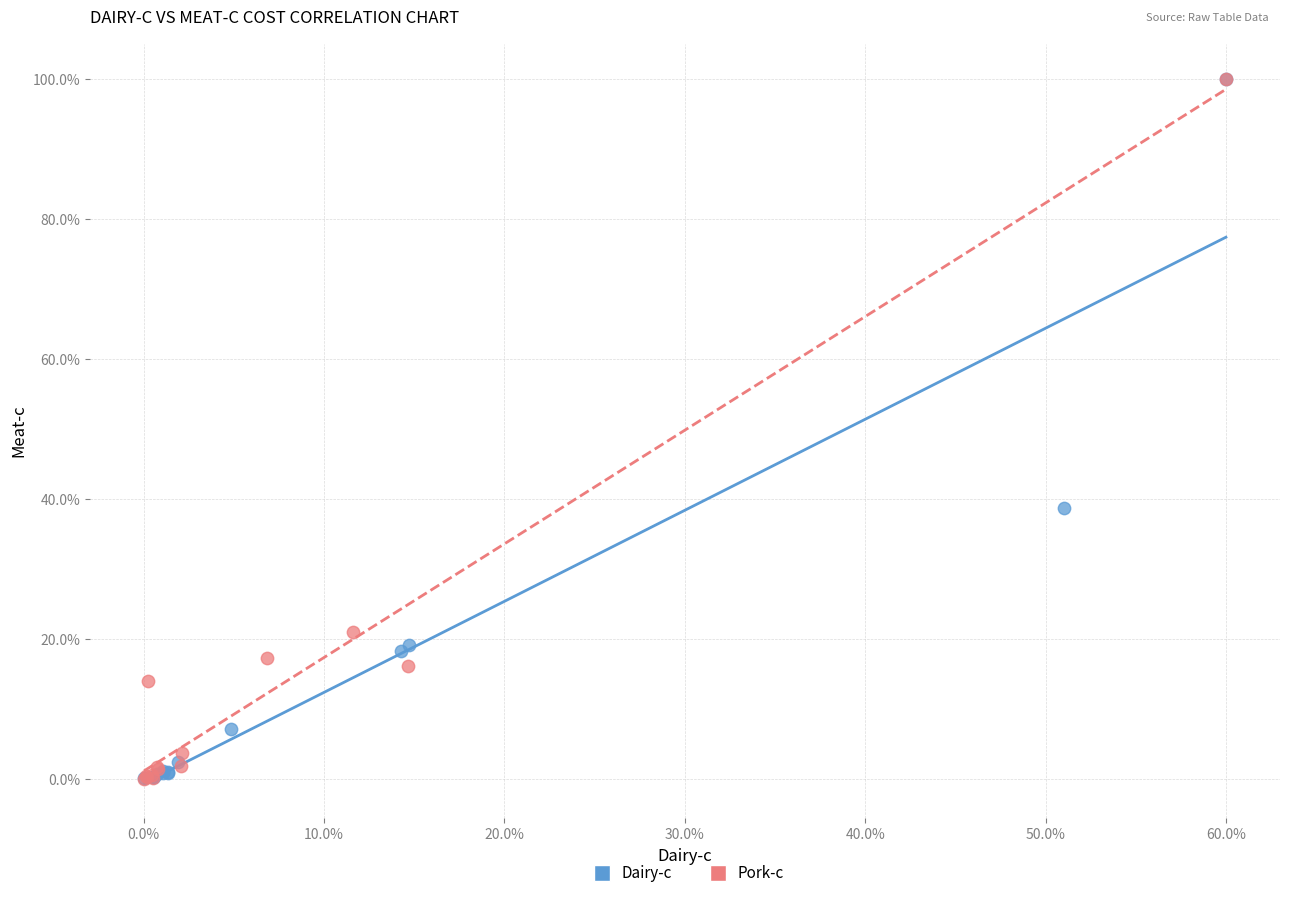

Which series has the largest Y range (max minus min)?

Pork-c